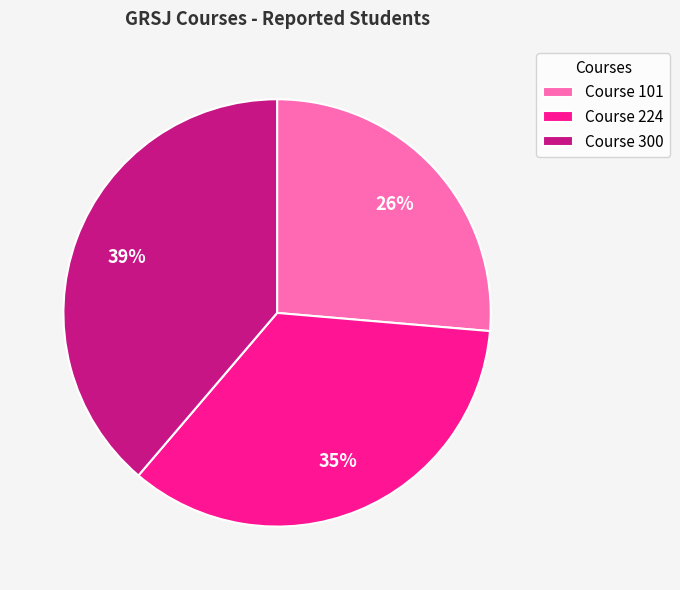

The Course 224 slice represents 35% of the pie. True or false?

True